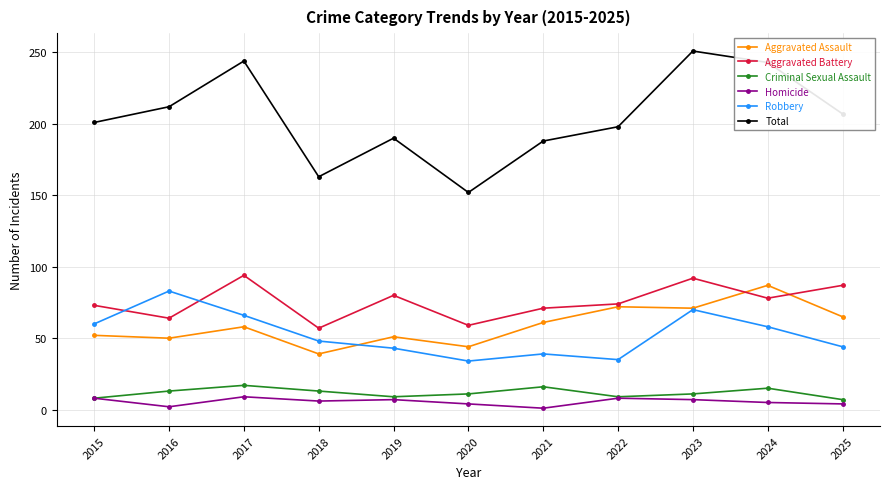

What is the value of the Aggravated Assault point at the 11th from the left?

65